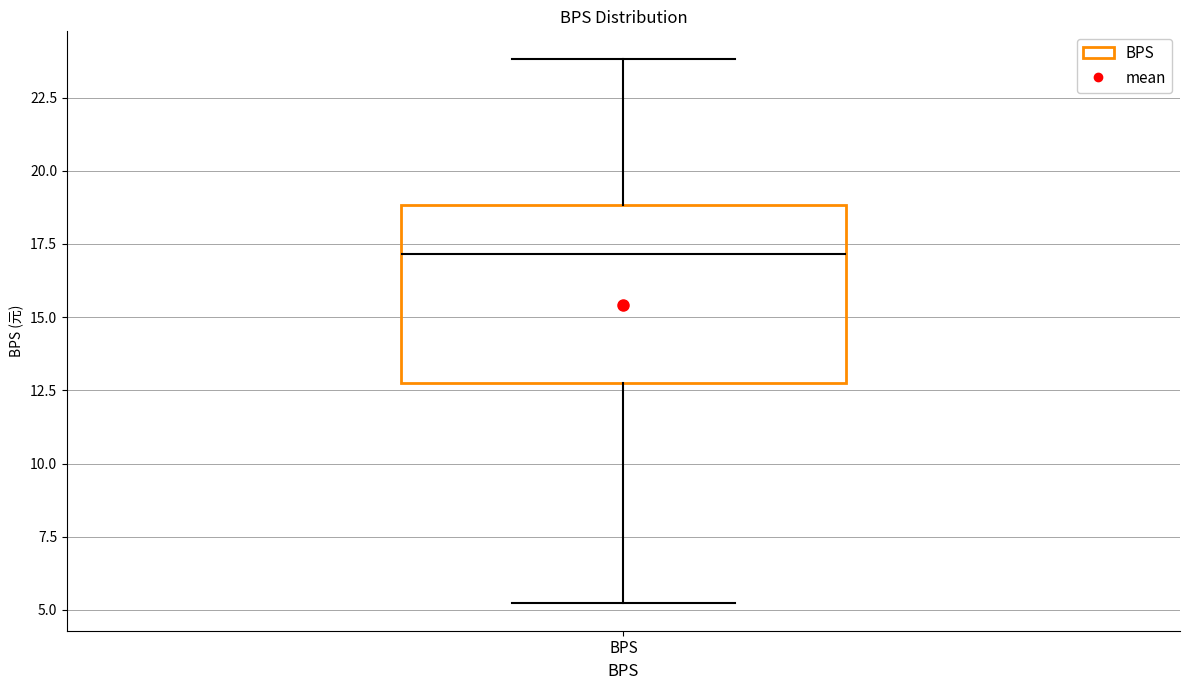

Where does the median line of the box for BPS sit on the y-axis? The values are not printed on the chart, so give them approximately, as read against the axis.

17.0